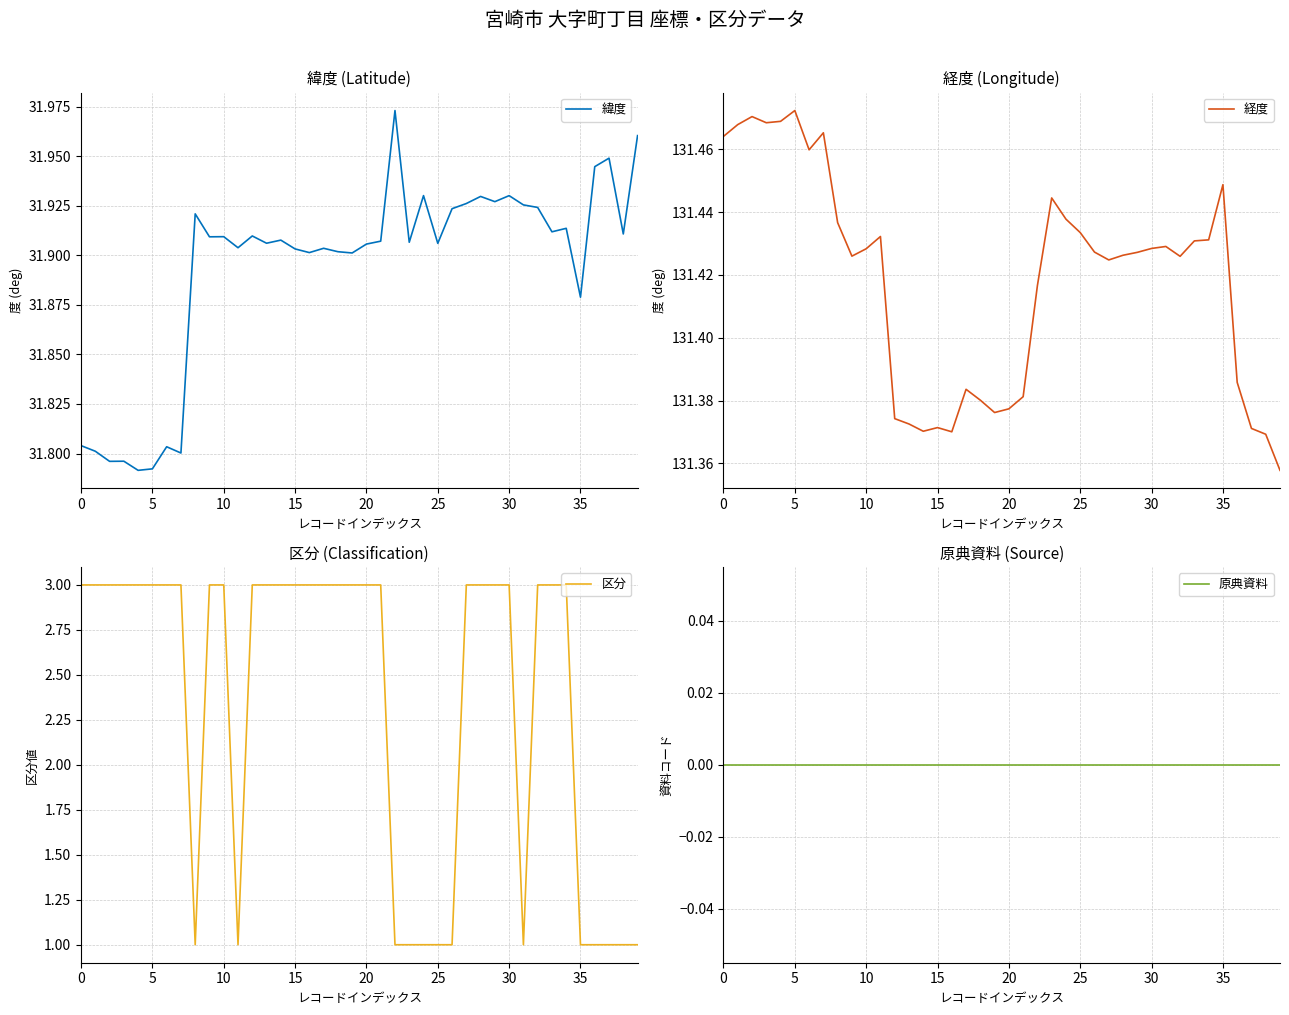

What is the highest value of the 区分 series?

3